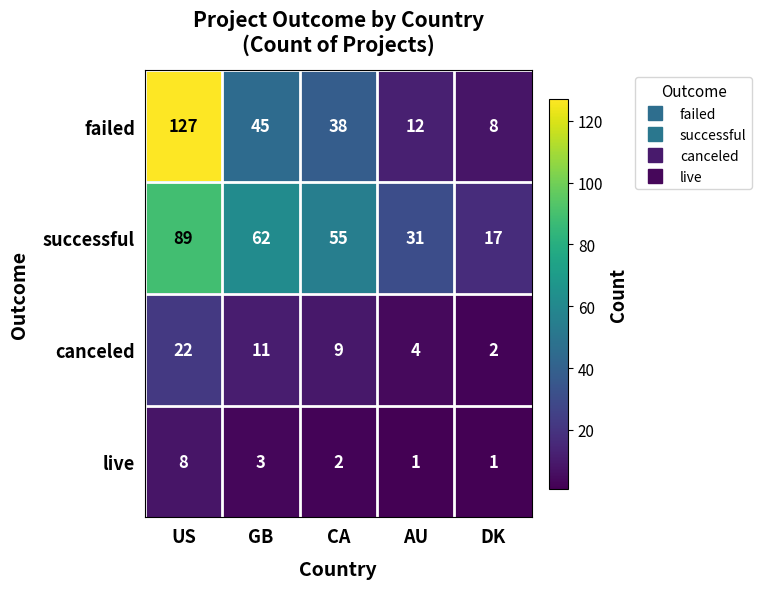

List the series in order of their peak value, lowest first.

live, canceled, successful, failed